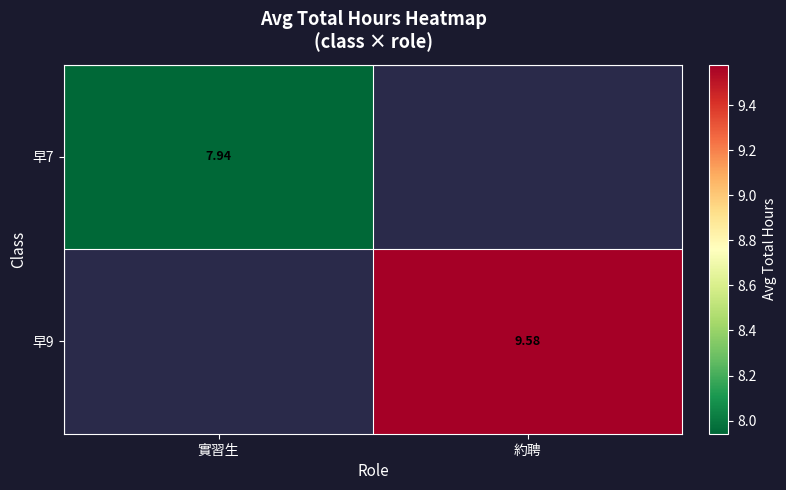

How many values in 早9 are above zero?

1